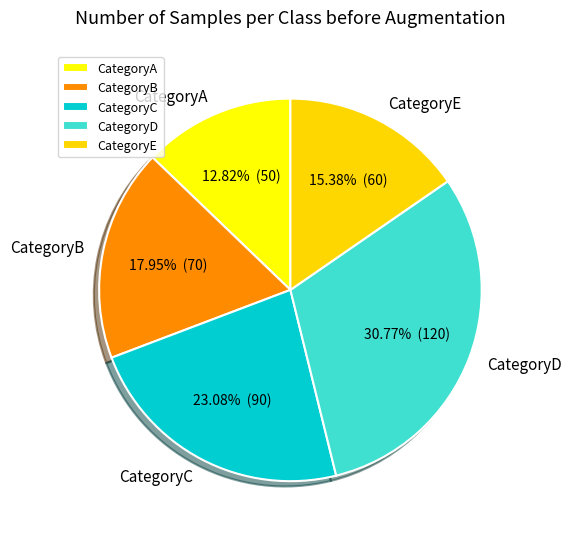

Is it true that CategoryD is 31% of the pie?

True